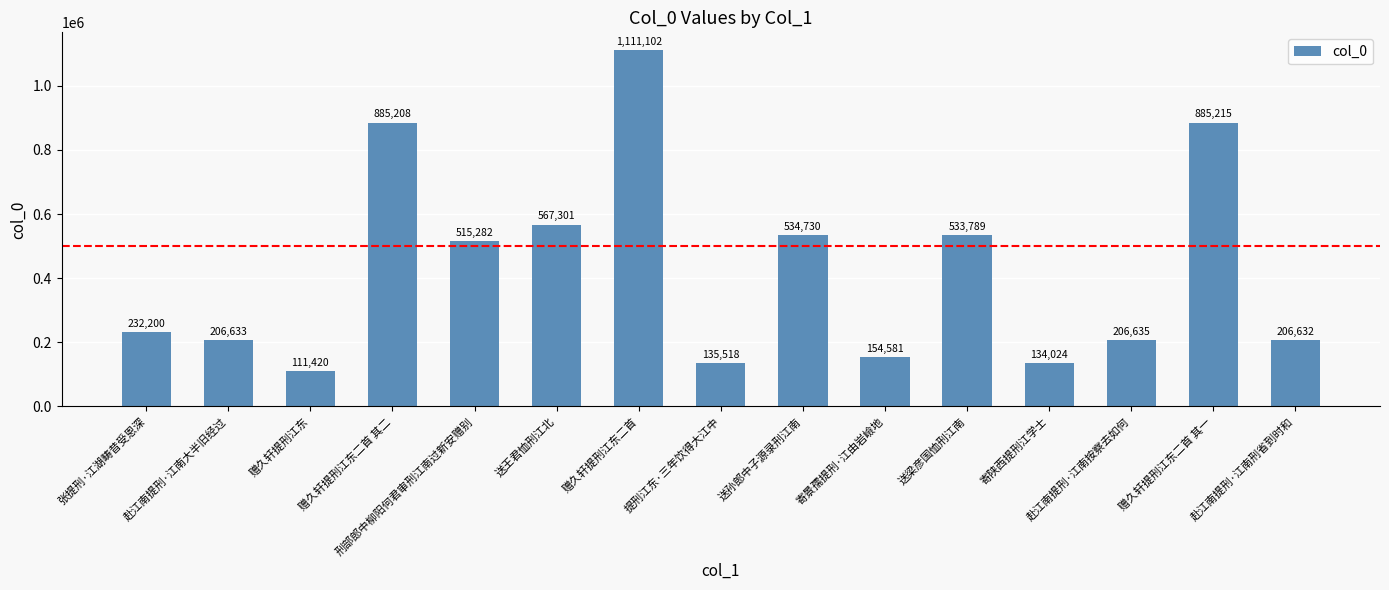

What is the difference between the maximum and second lowest values?

977078